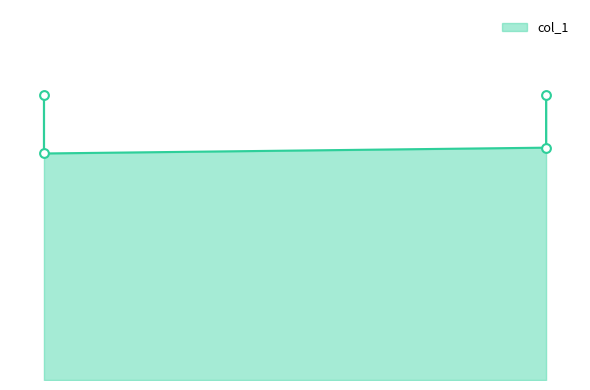

Which has a higher value, 0.88 or 0.14?

0.88